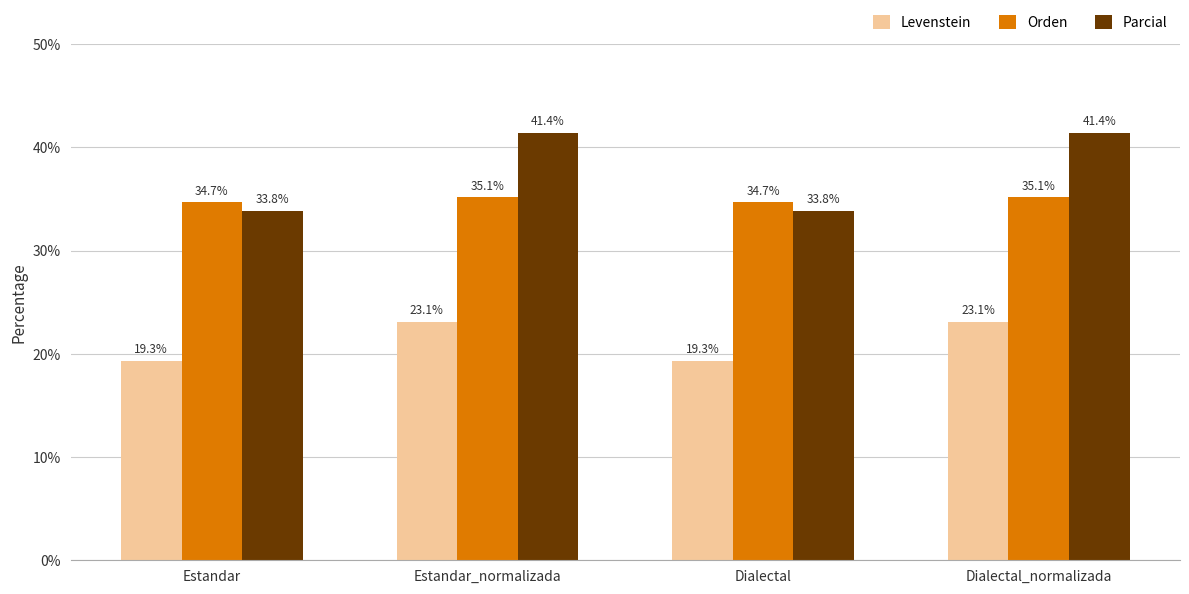

What is the difference between the Parcial values at Estandar_normalizada and Estandar?

7.6